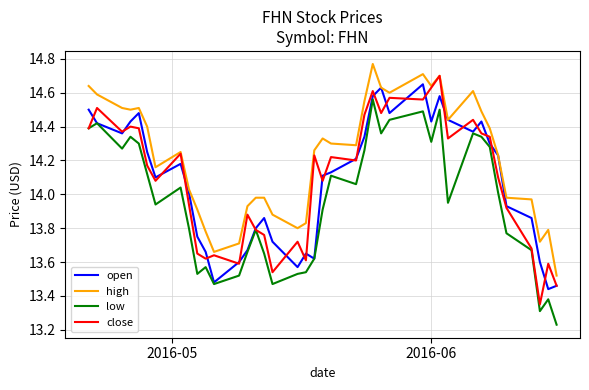

True or false: high and low cross at least once.

False